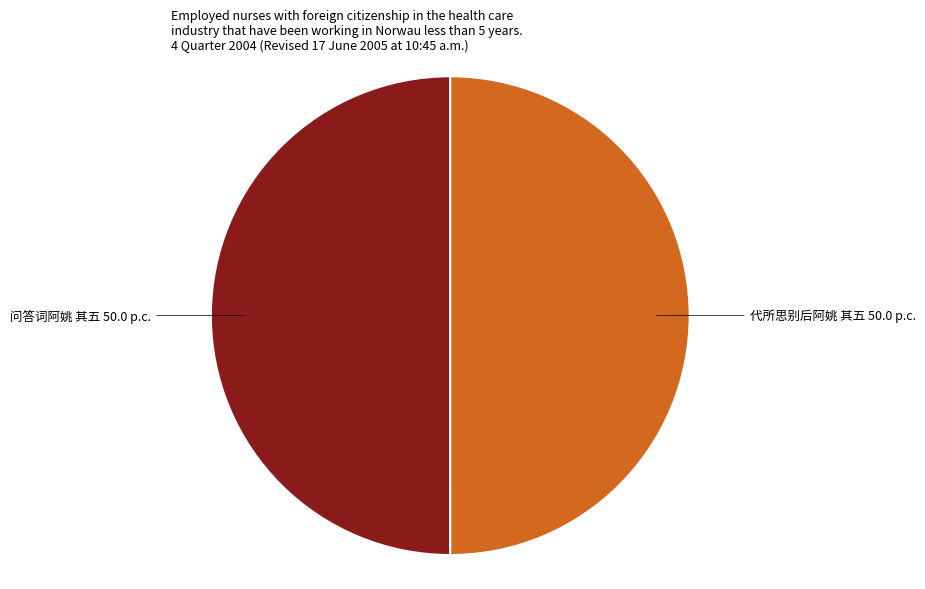

Approximately how many times larger is the value at 代所思别后阿姚 其五 compared to 问答词阿姚 其五?

1.0